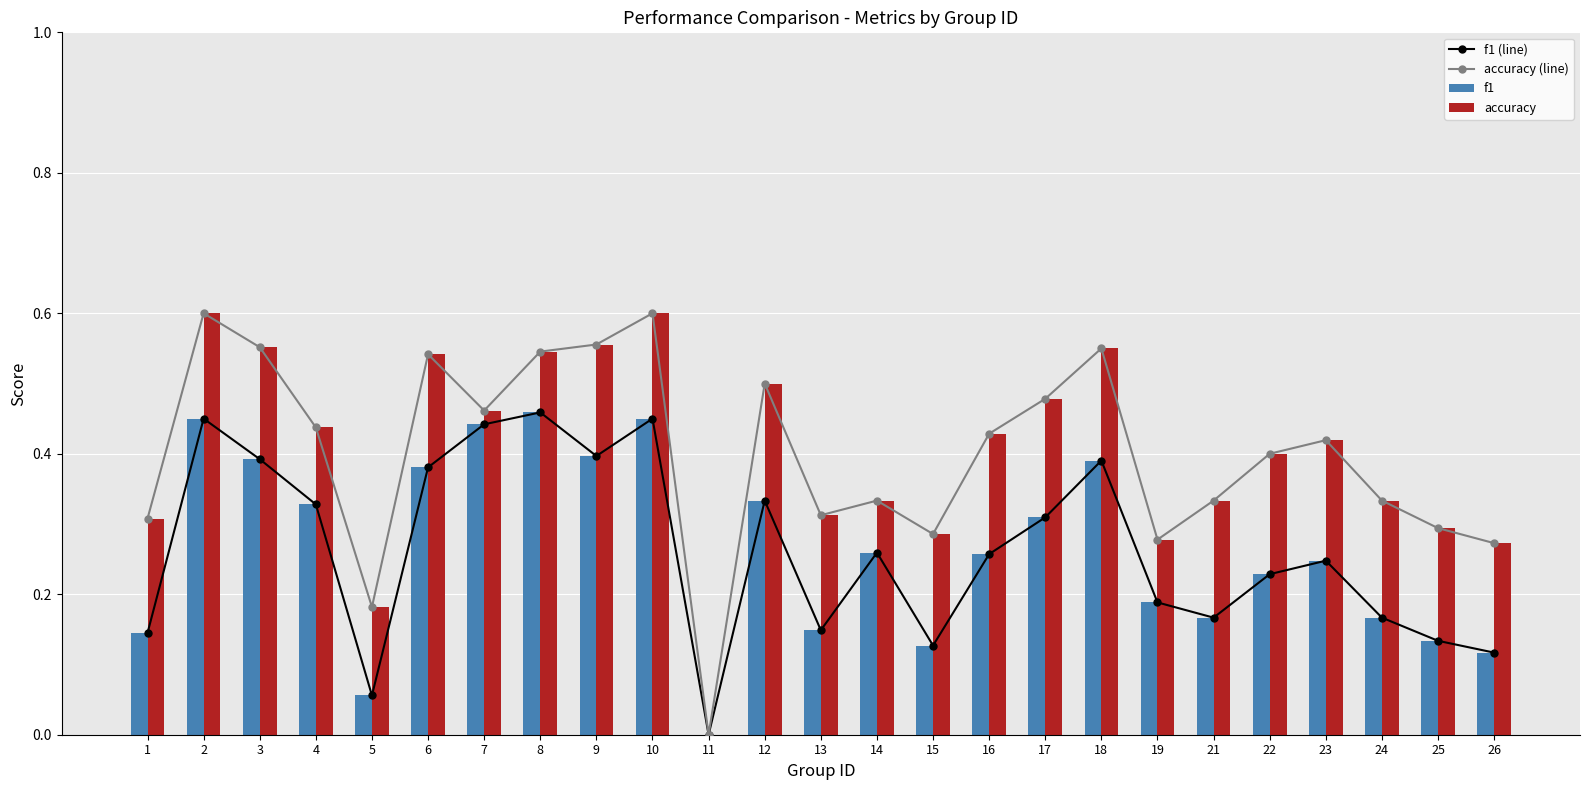

The accuracy (line) series shows 0.6 at 7. True or false?

False